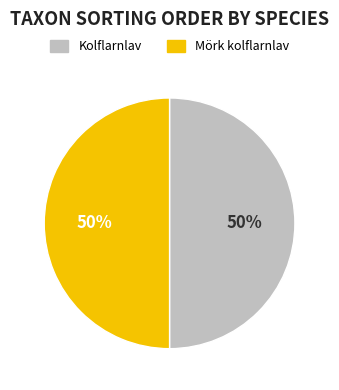

To the nearest percent, what portion does Kolflarnlav represent?

50%